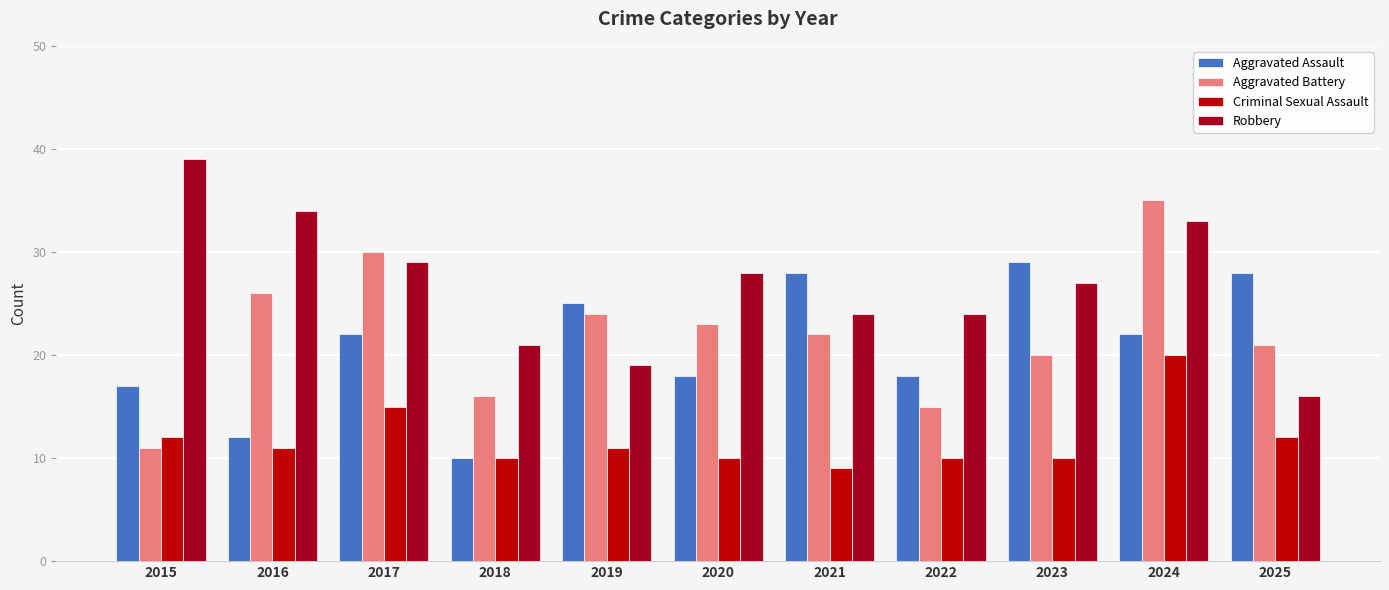

What is the difference between the second highest and minimum values in the Aggravated Assault series?

18